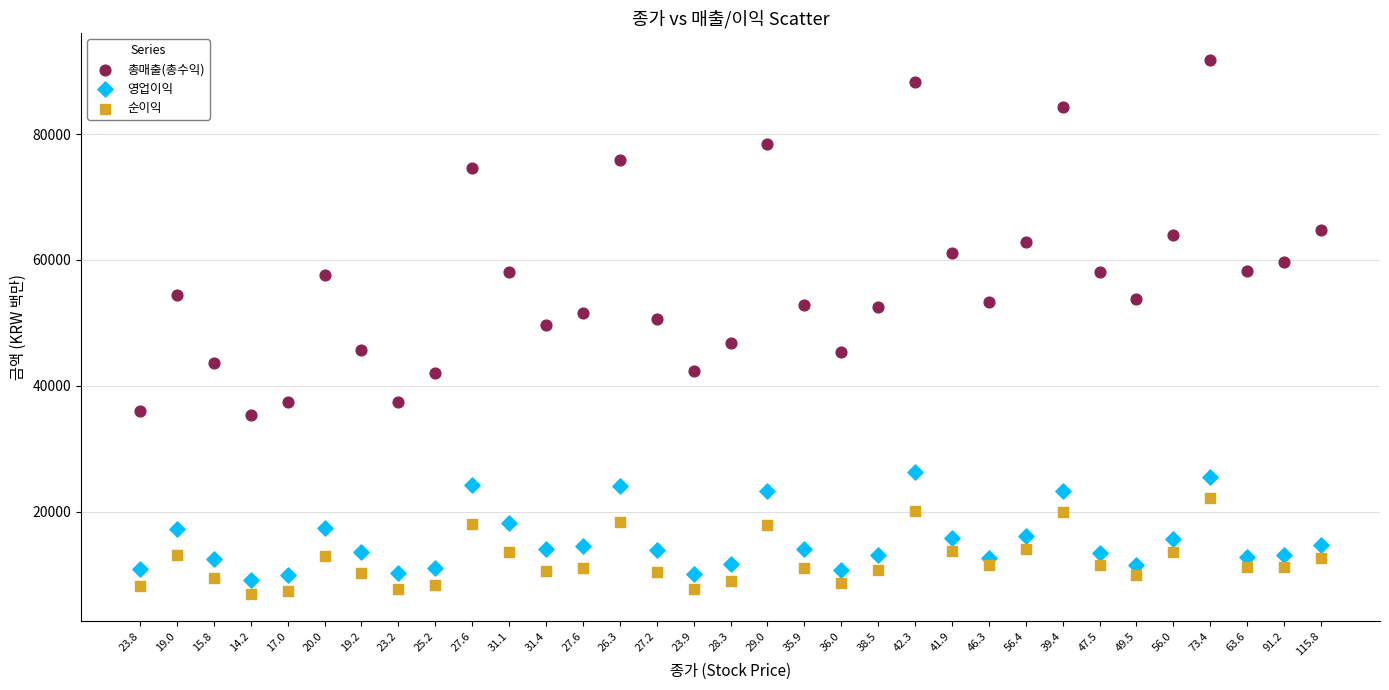

Which series contains the highest Y value?

총매출(총수익)